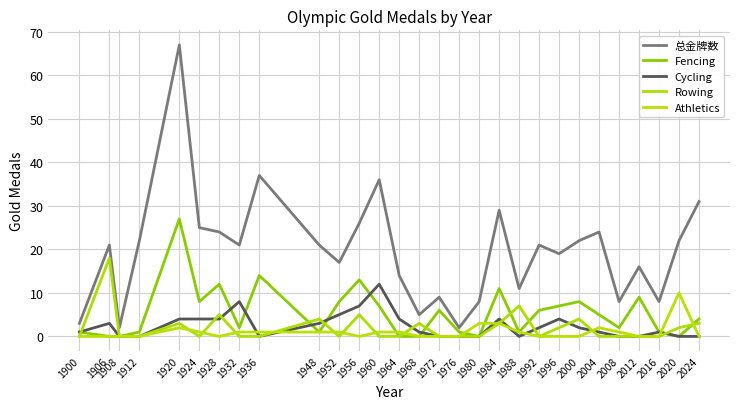

The value of Rowing at 1936 is 8. True or false?

False